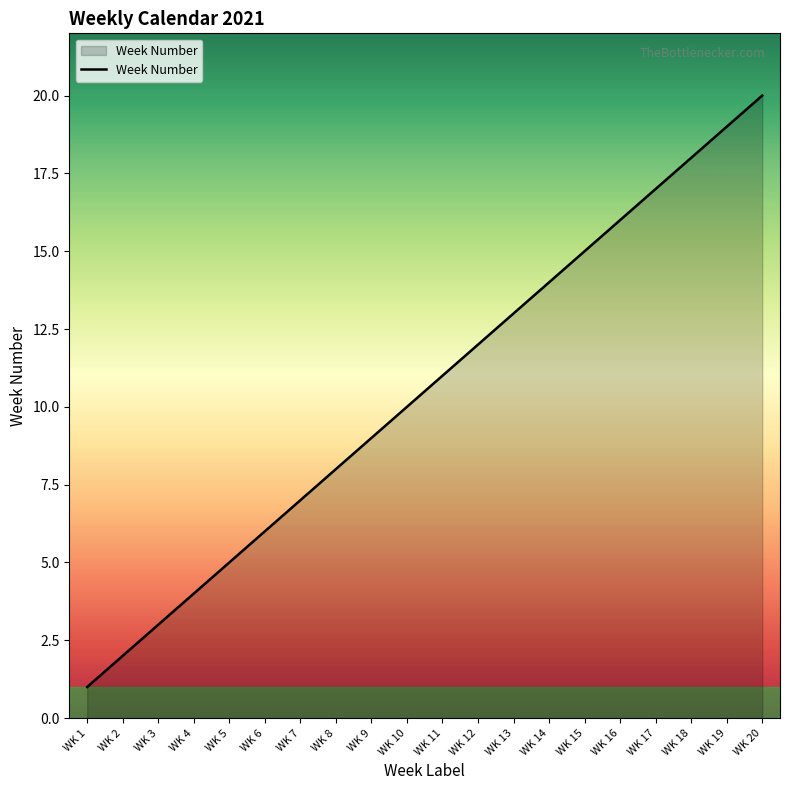

True or false: the data has more than 1 interior local peaks.

False